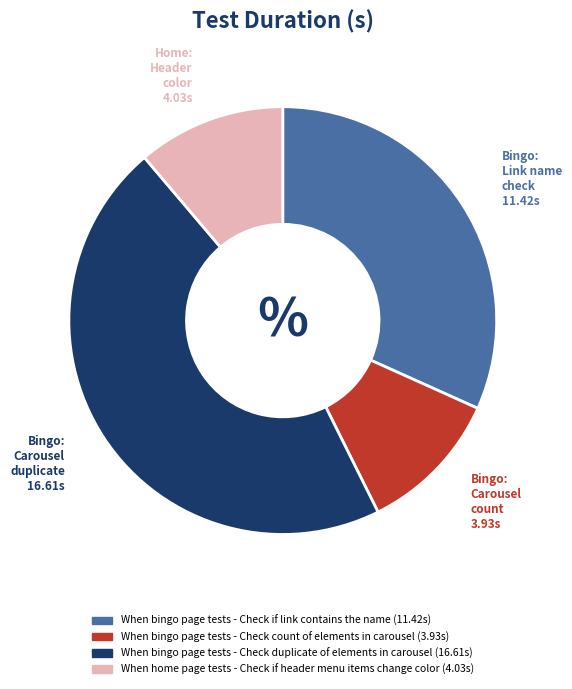

Is it true that When bingo page tests - Check if link contains the name is 24% of the pie?

False